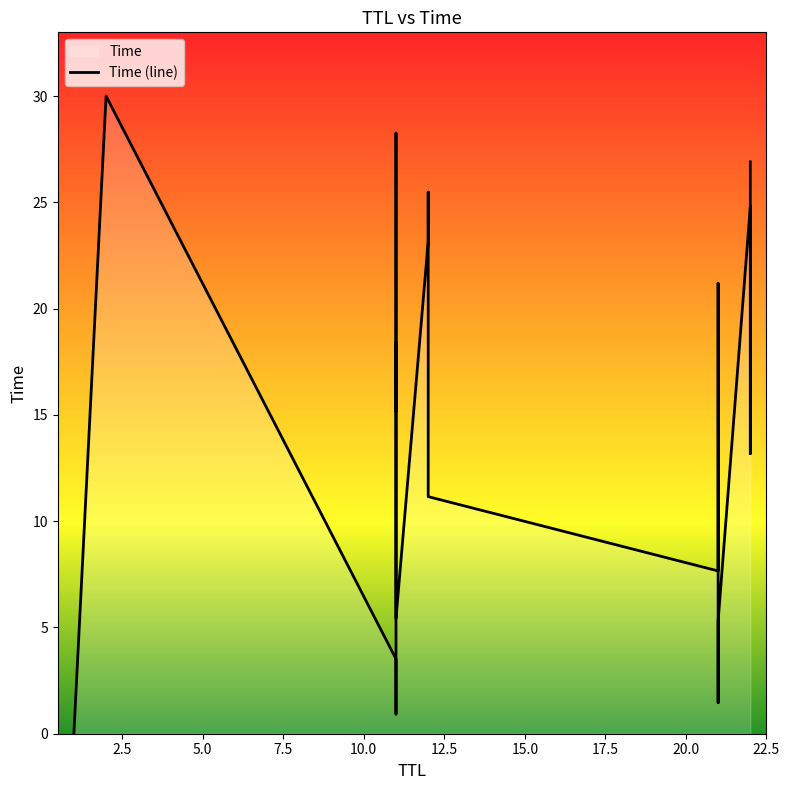

What is the maximum value shown in the chart?

30.0